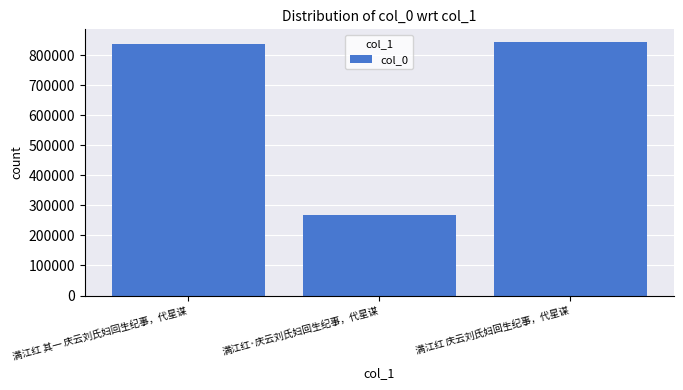

Reading left to right, list all the values displayed in this chart.

835801	268607	843879